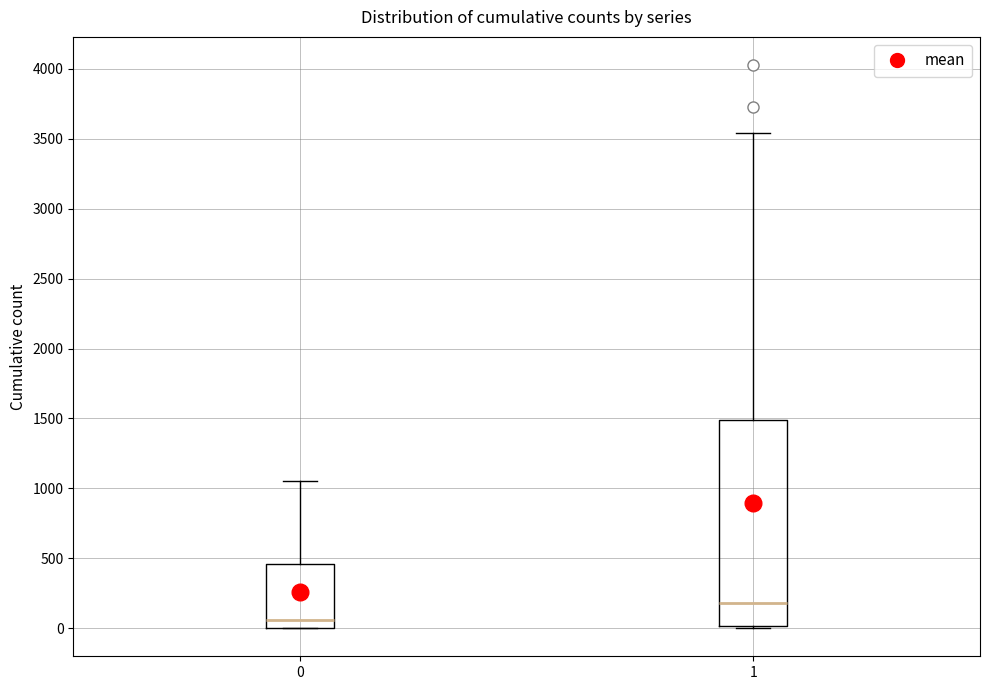

Which box's median line is the highest?

1